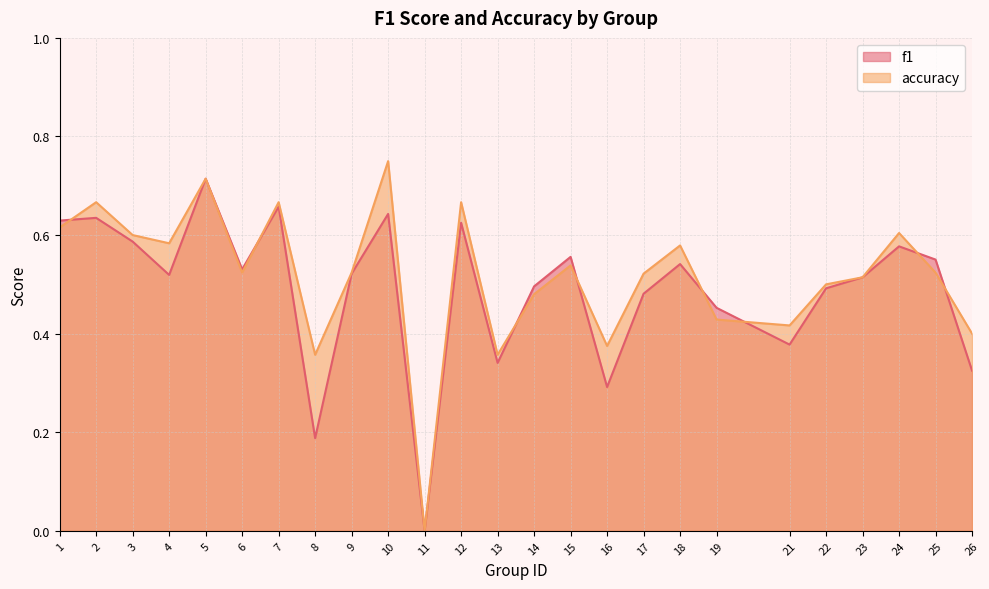

What is the value of the accuracy point at the 7th from the left?

0.7